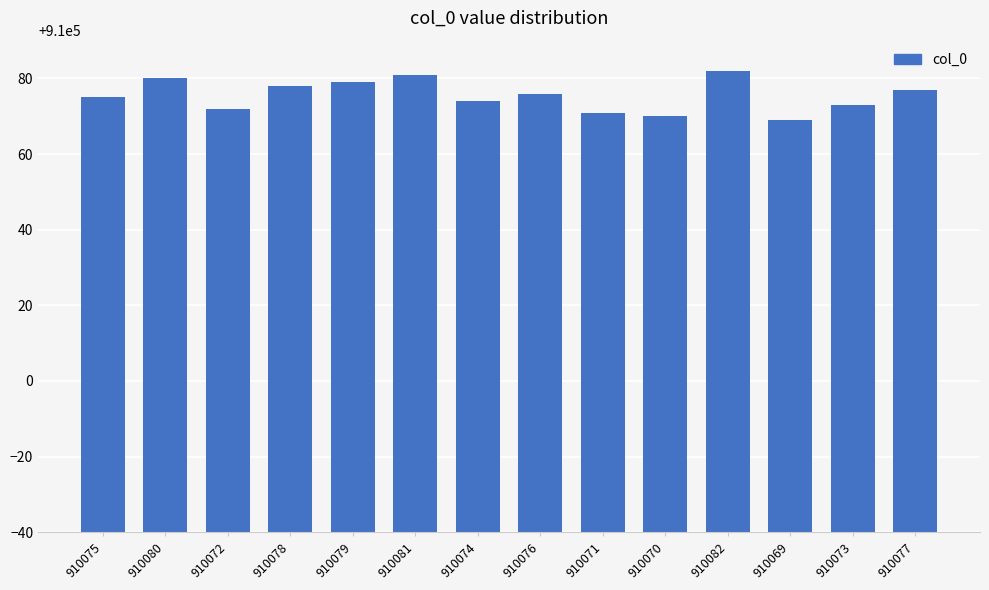

What is the sum of all values?

12741057